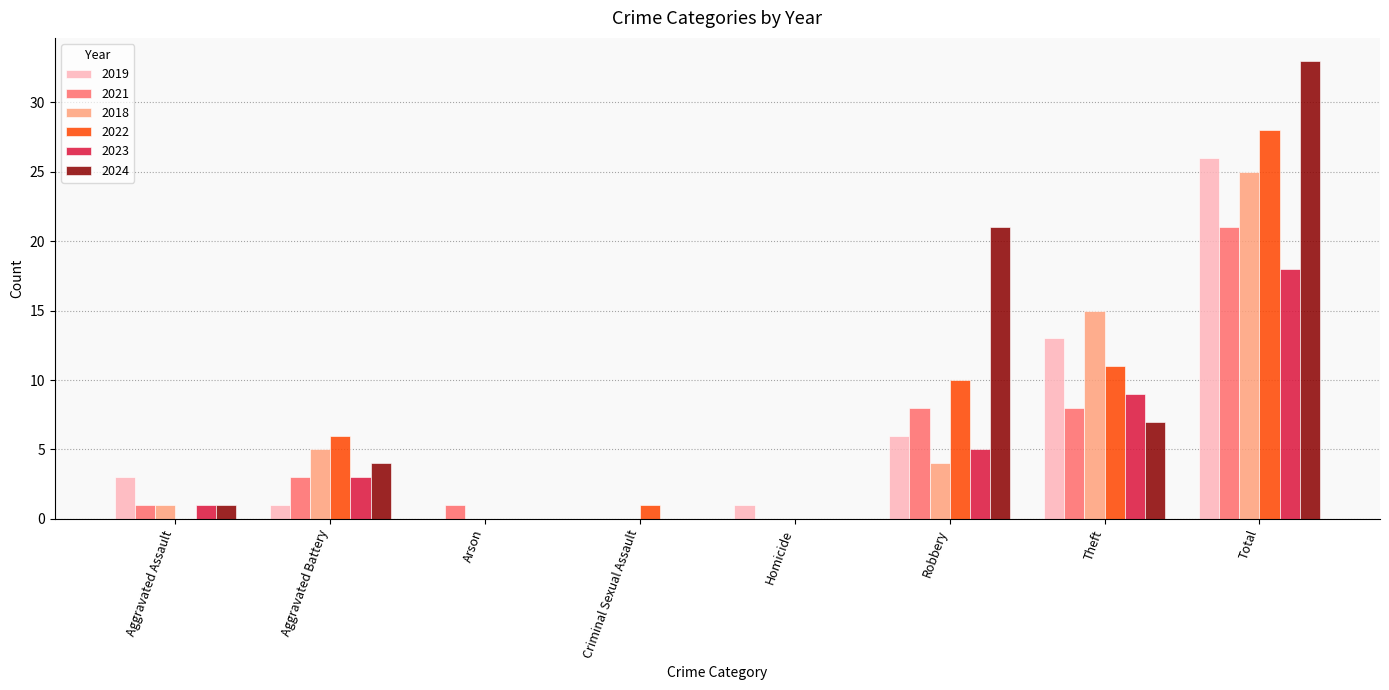

Count the number of data series in this chart.

6